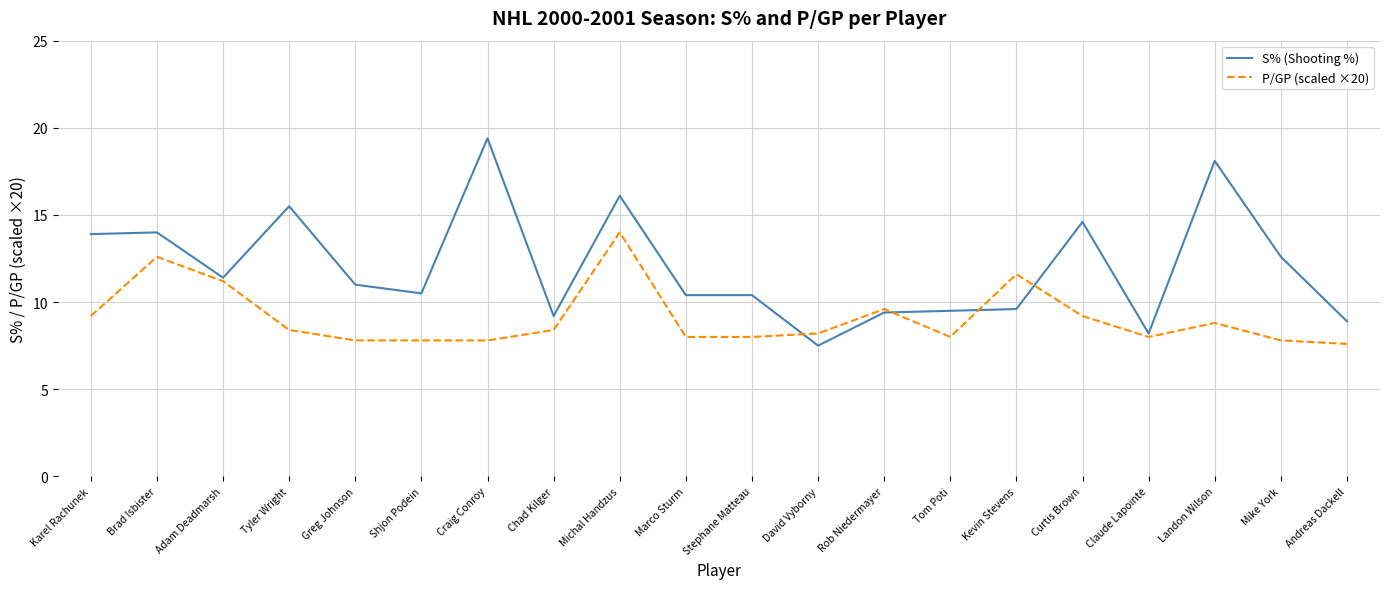

The value of S% (Shooting %) at Greg Johnson is 19.0. True or false?

False